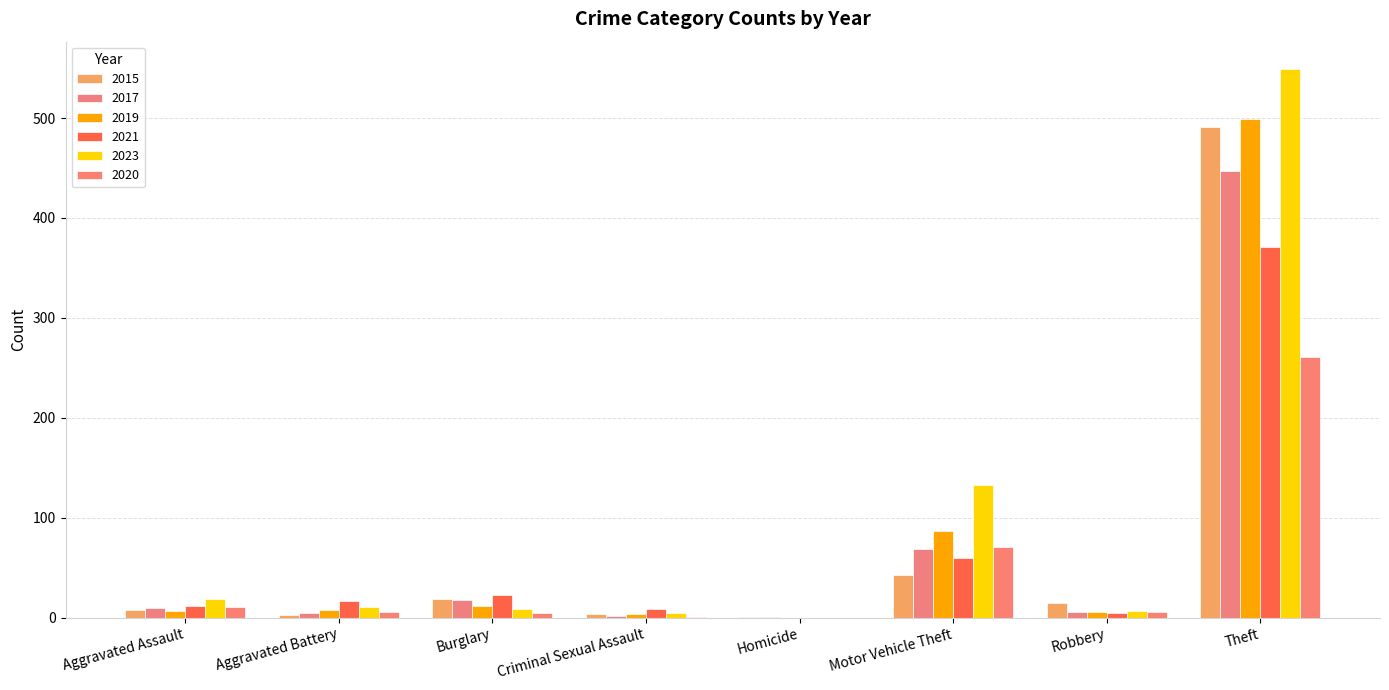

Rank the series at Burglary from lowest to highest value.

2020, 2023, 2019, 2017, 2015, 2021